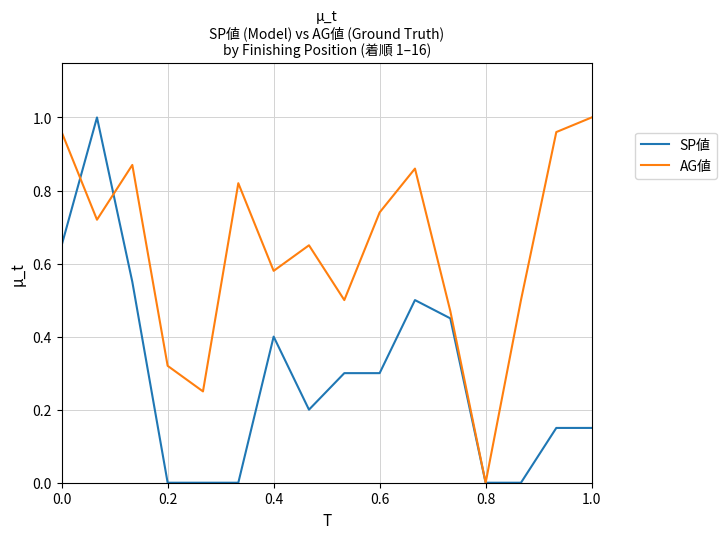

How many distinct data groups are displayed?

2